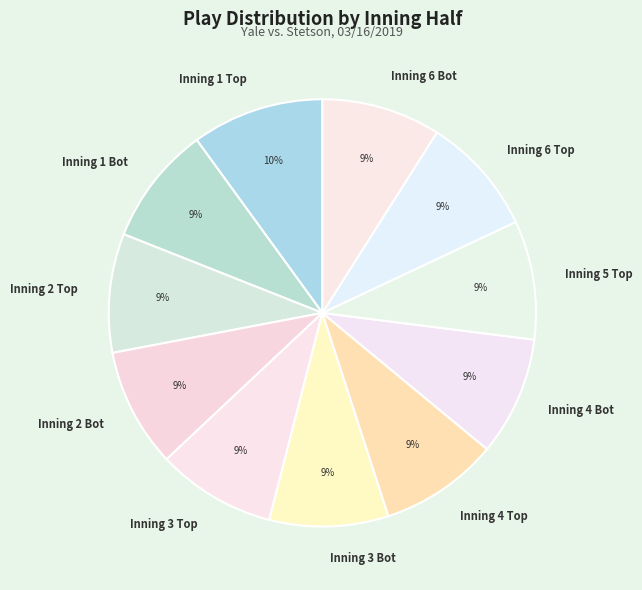

Which slice is the largest?

Inning 1 Top